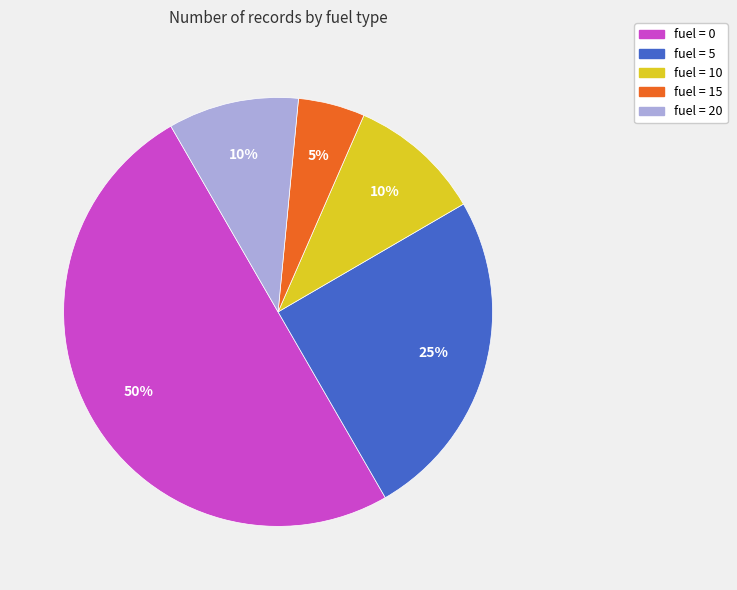

To the nearest percent, what is the difference between the largest and smallest slice percentages?

45%